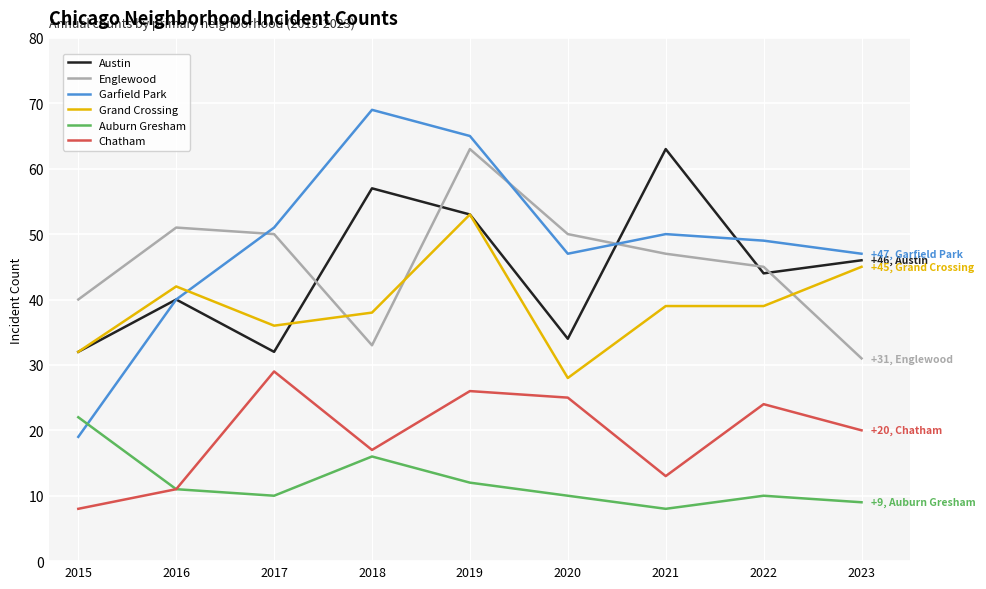

What is the highest value of the Garfield Park series?

69